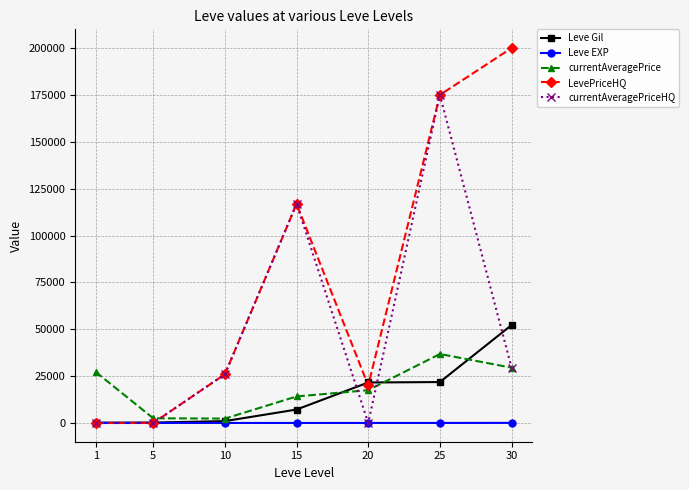

Where does the currentAveragePrice series first go above 17499?

1